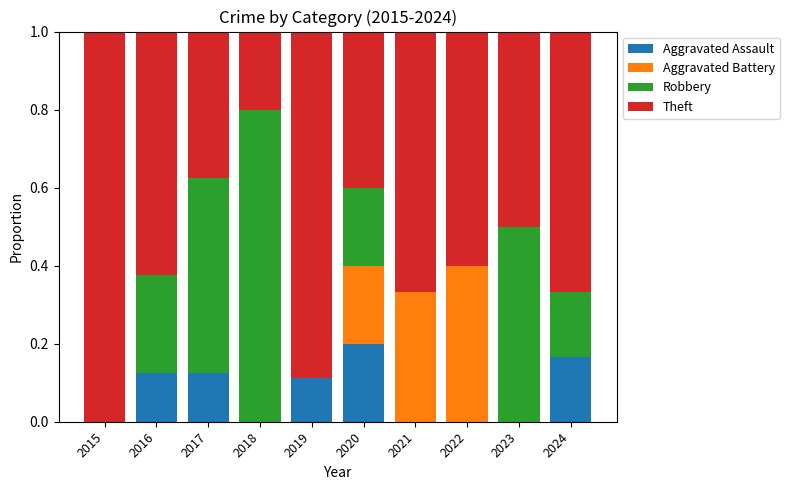

Which category has the highest value in the Aggravated Assault series?

2020